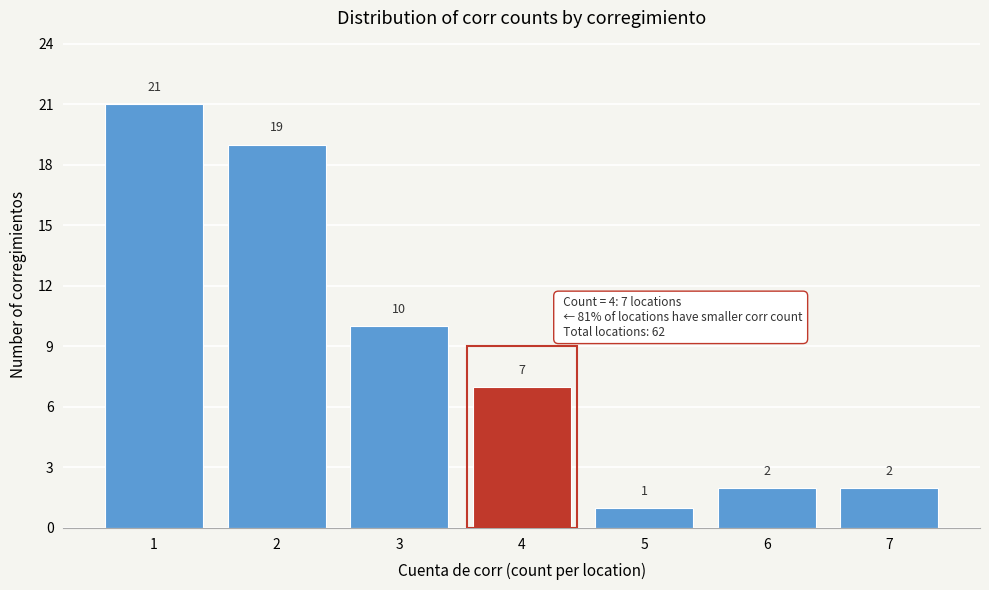

Which range on the x-axis has the tallest bar?

0.5 to 1.5